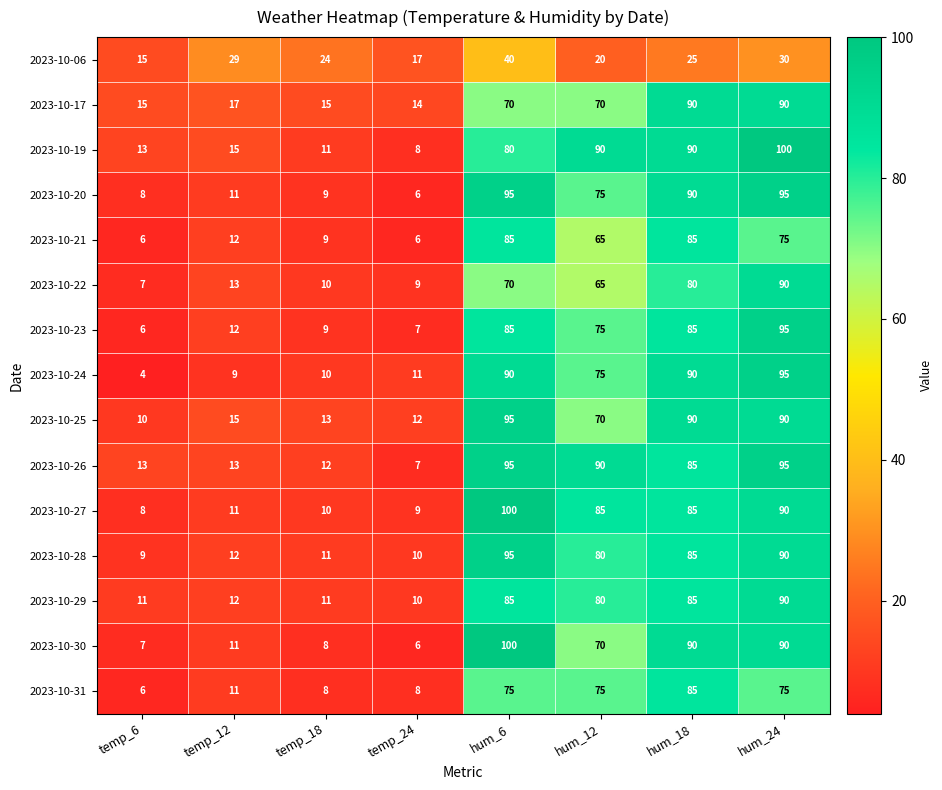

At which label is 2023-10-19 closest to 54?

hum_6